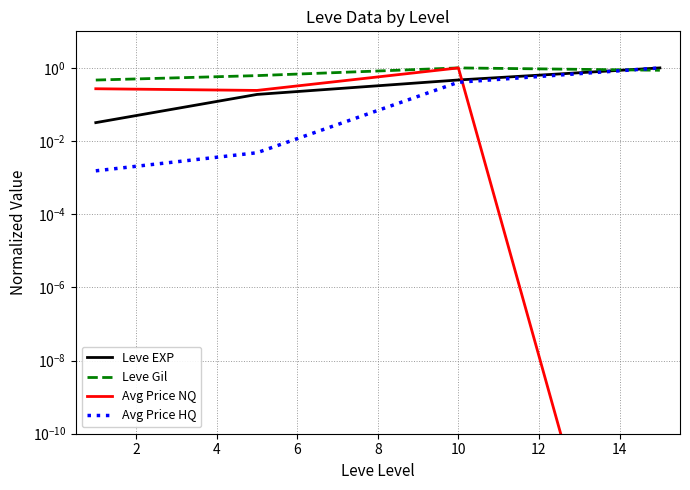

True or false: Avg Price HQ has a value of 0.0 at 2.

True